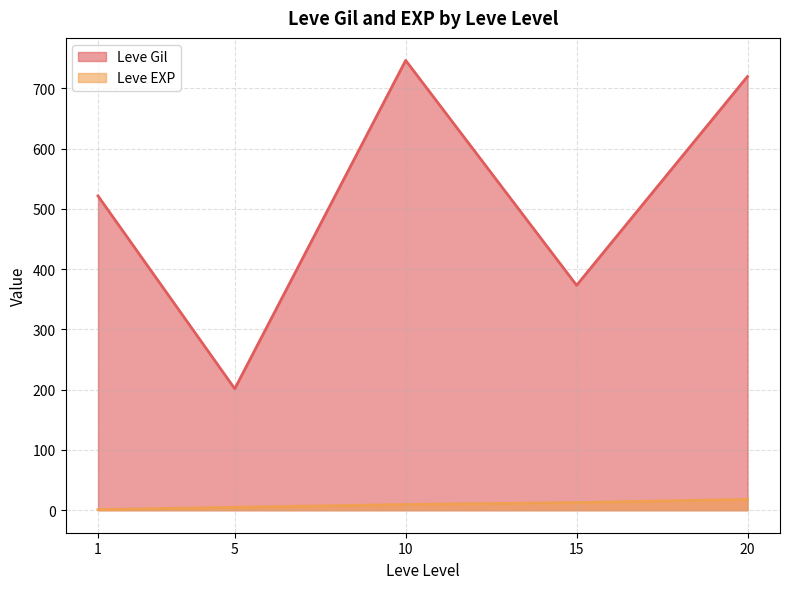

The value of Leve EXP at 5 is 7. True or false?

False